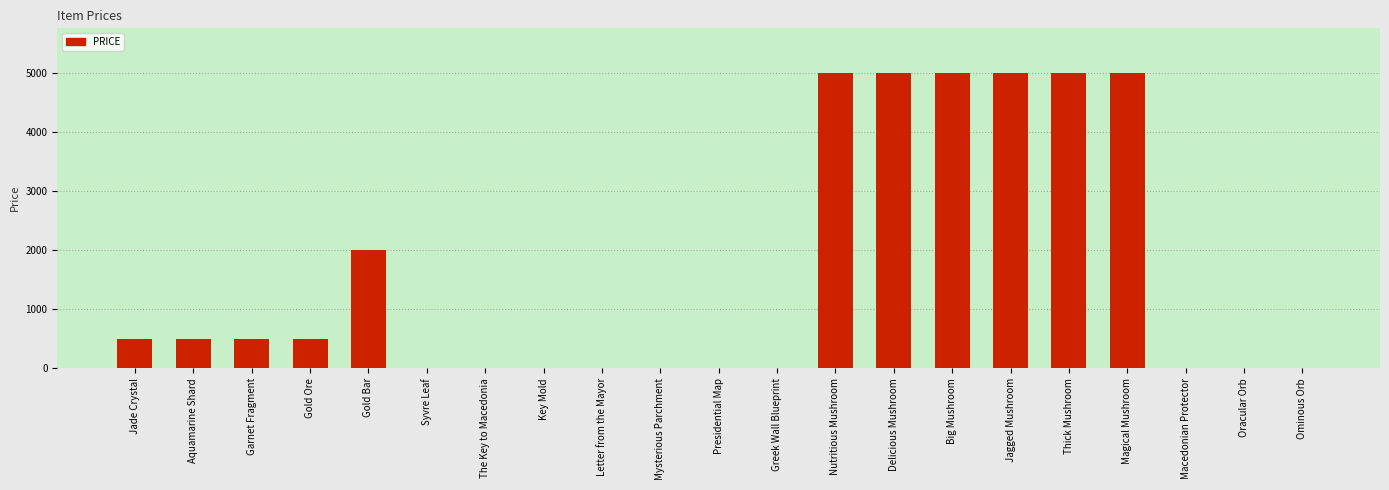

Where is the data nearest to the value 2500?

Gold Bar